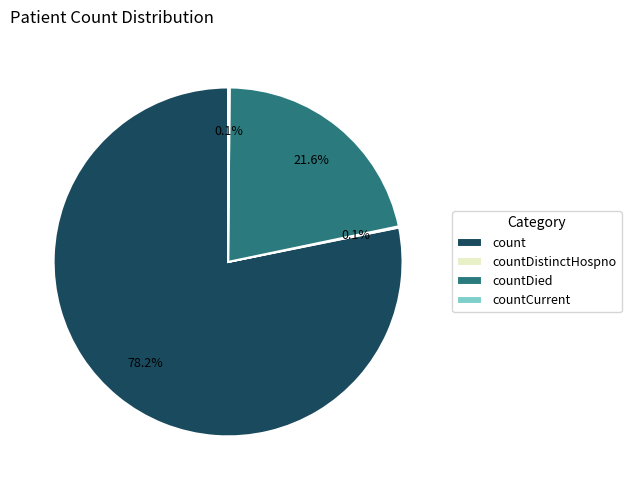

Does count account for over 50% of the chart?

Yes